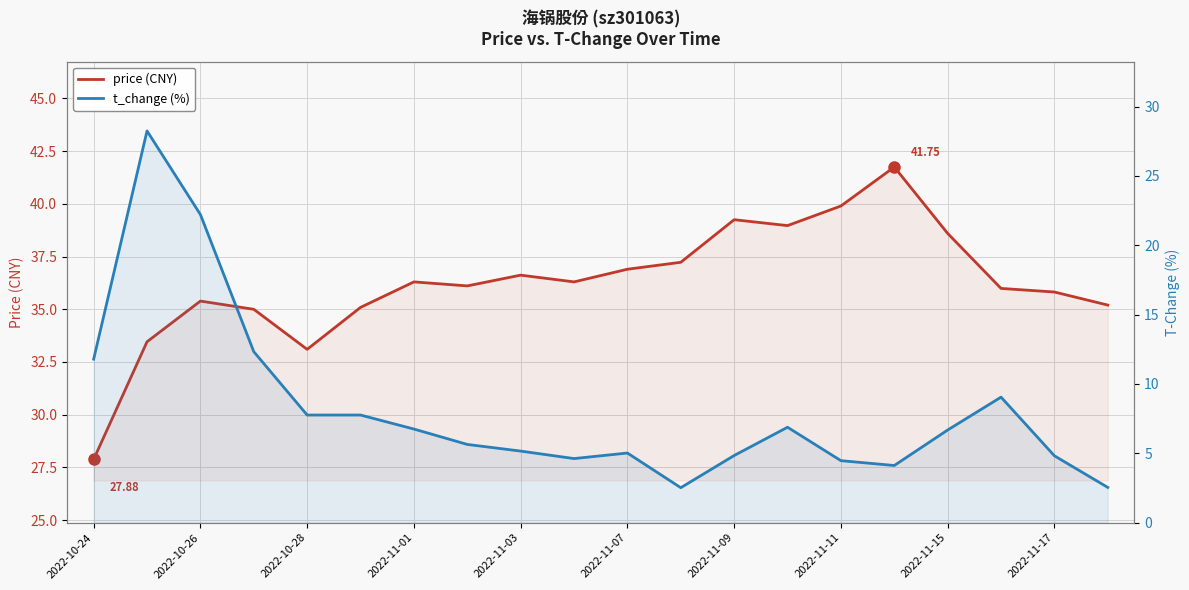

What is the total value across all series at 15?

45.9